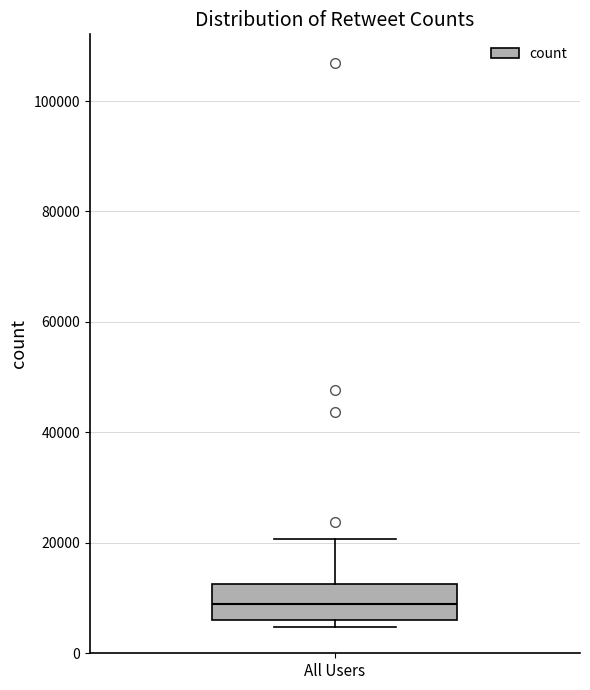

Transcribe this box plot: give where the median line is, the range the box spans, and where the two whiskers end, as read against the y-axis. The values are not printed on the chart, so give them approximately, as read against the axis.

median 8000, box 6000 to 12000, whiskers 4000 to 20000